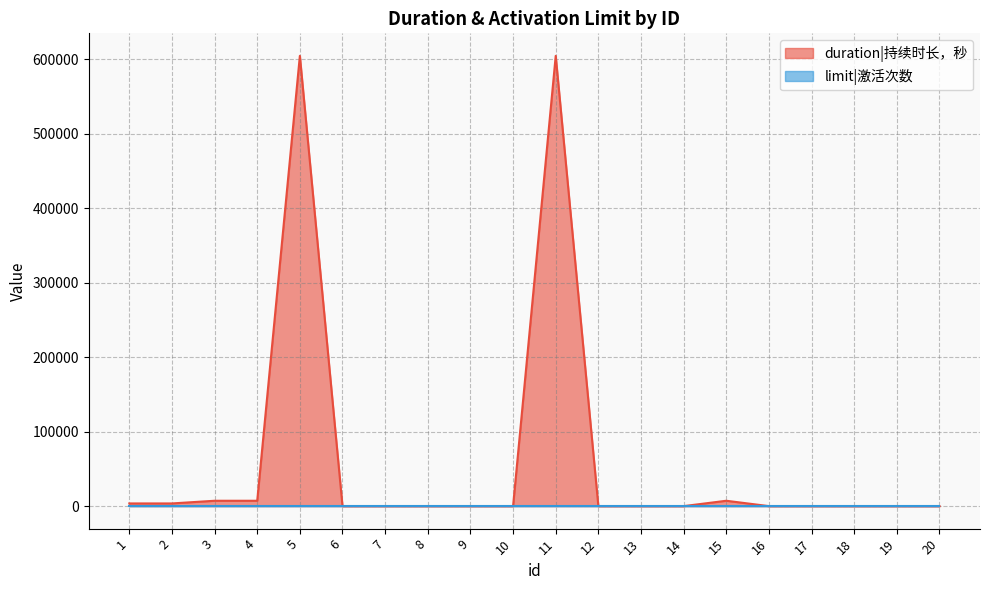

What is the value of the 5th point from the left?

604800